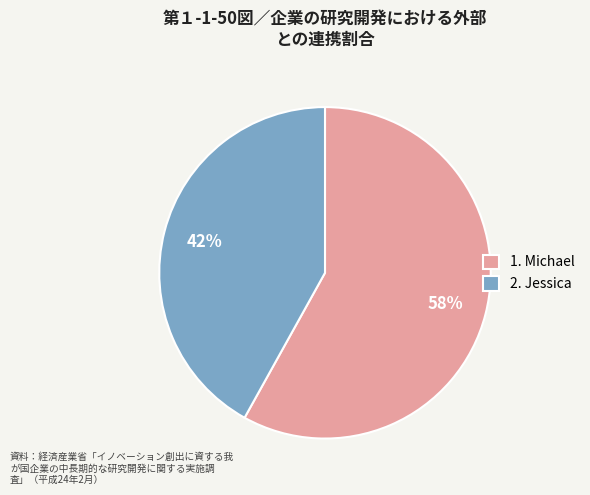

To the nearest percent, what portion does 2. Jessica represent?

42%